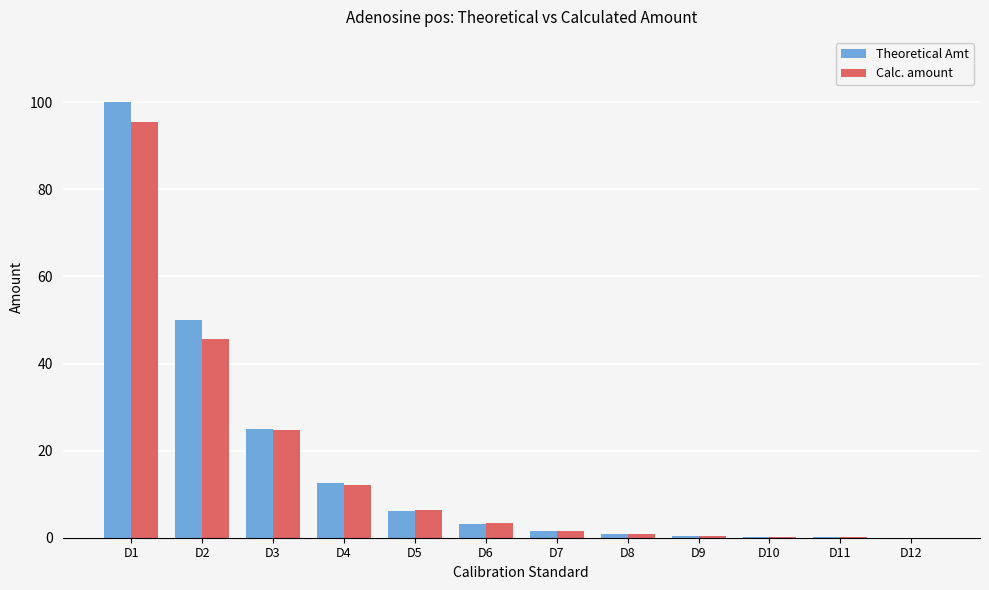

Between D1 and D12, which series saw the biggest shift?

Theoretical Amt